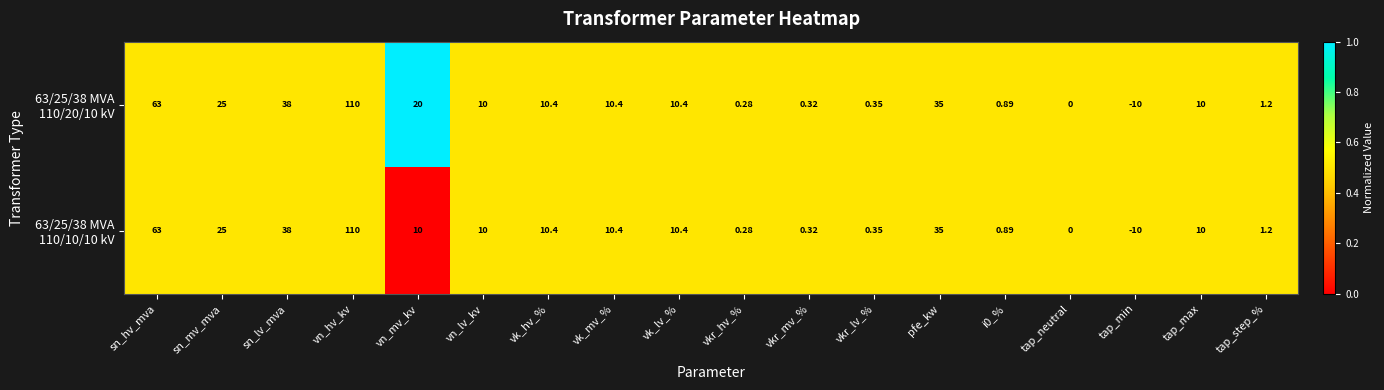

At which category does the chart reach its peak across all series?

vn_hv_kv